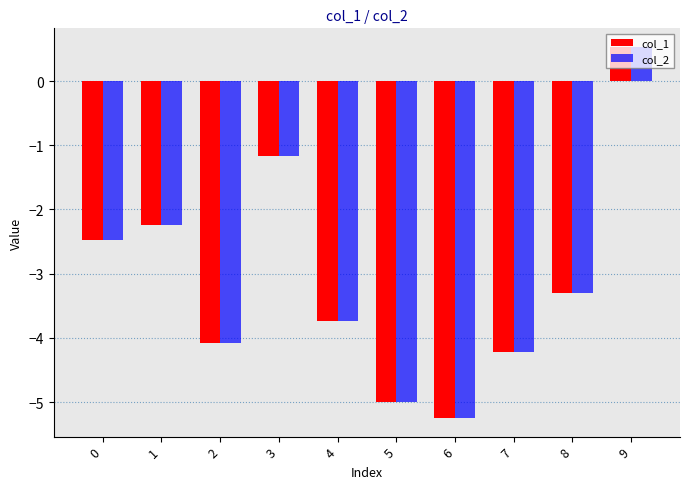

Reading left to right, transcribe all the data shown in this chart.

col_1: -2.5	-2.2	-4.1	-1.2	-3.7	-5.0	-5.2	-4.2	-3.3	0.5
col_2: -2.5	-2.2	-4.1	-1.2	-3.7	-5.0	-5.2	-4.2	-3.3	0.5